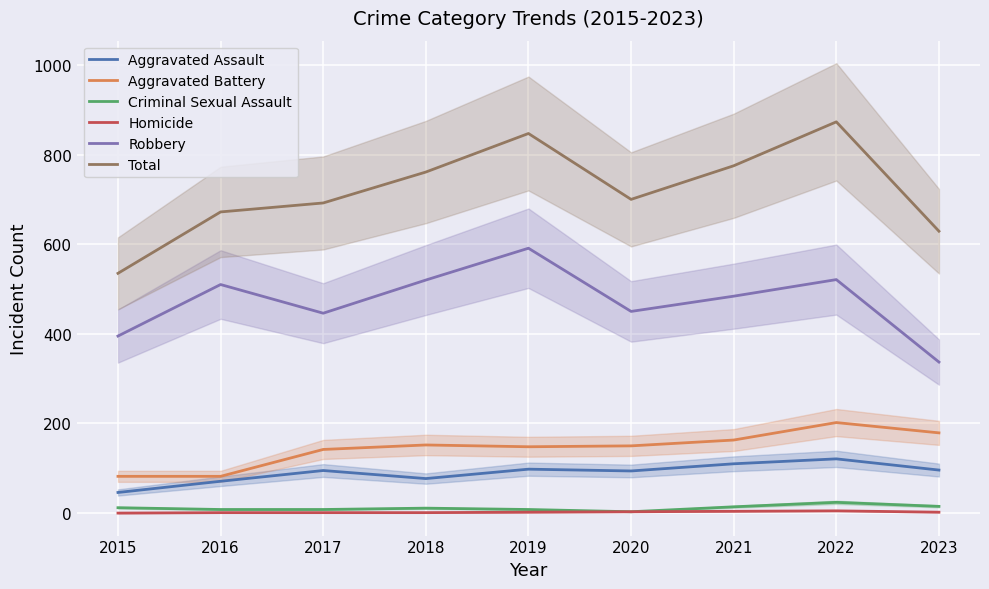

Count the Homicide values in the range 1 to 3.

6